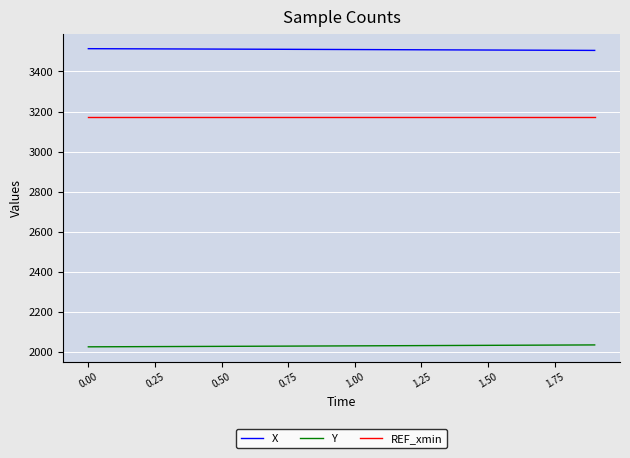

How many lines are shown in the chart?

3